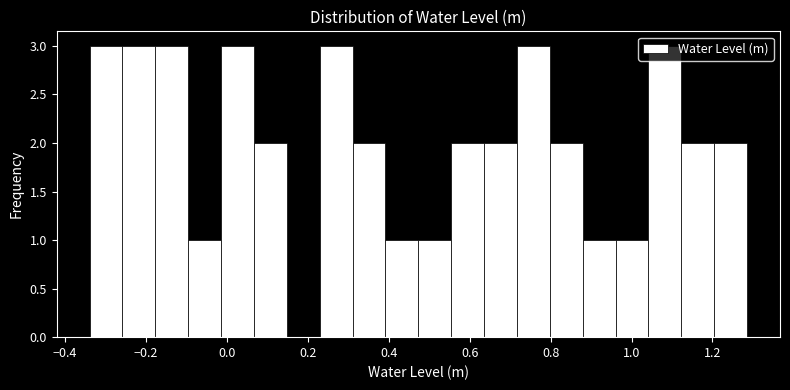

Reading left to right, transcribe this chart: for each bar, give the range it covers on the x-axis and its height. Neither the bar edges nor the heights are printed on the chart, so give them approximately, as read against the axes.

-0.34 to -0.26: 3
-0.26 to -0.18: 3
-0.18 to -0.10: 3
-0.10 to -0.02: 1
-0.02 to 0.06: 3
0.06 to 0.14: 2
0.14 to 0.22: 0
0.22 to 0.32: 3
0.32 to 0.40: 2
0.40 to 0.48: 1
0.48 to 0.56: 1
0.56 to 0.64: 2
0.64 to 0.72: 2
0.72 to 0.80: 3
0.80 to 0.88: 2
0.88 to 0.96: 1
0.96 to 1.04: 1
1.04 to 1.12: 3
1.12 to 1.20: 2
1.20 to 1.28: 2